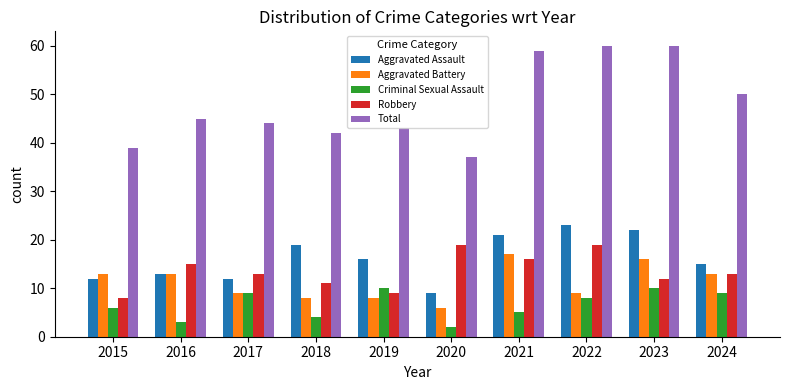

At which label is Criminal Sexual Assault closest to 6?

2015